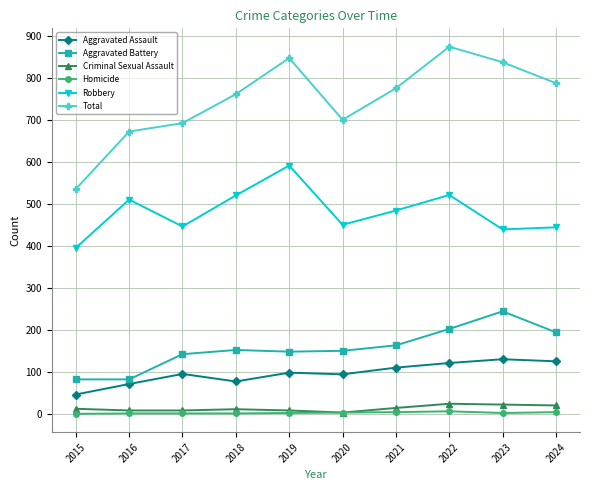

In Robbery, how many points are higher than both neighbors (excluding endpoints)?

3